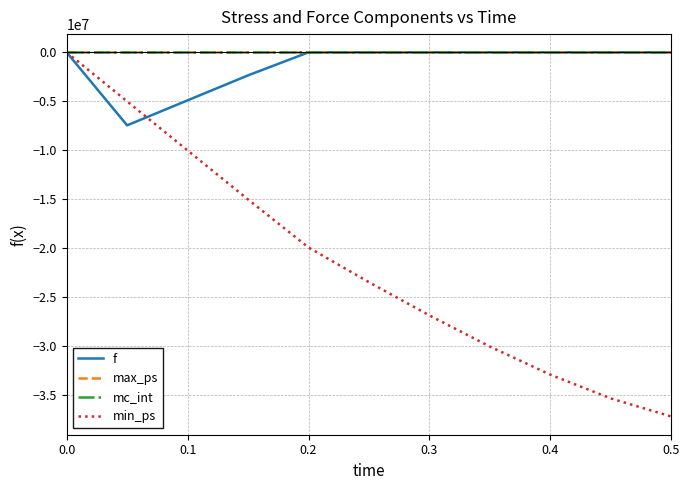

Which series has the largest range (max minus min)?

min_ps